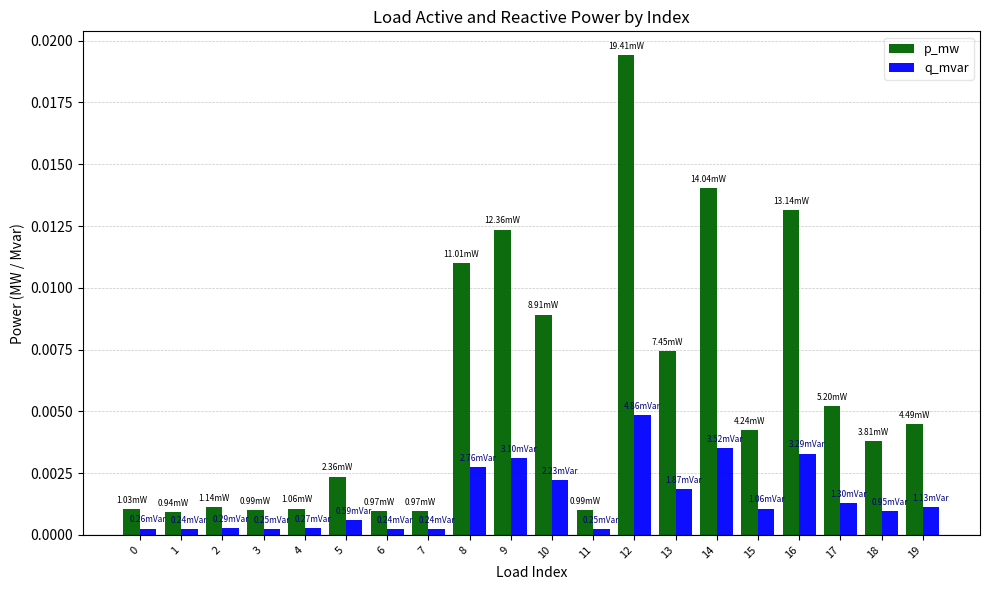

Rank the series by their maximum value, from lowest to highest.

q_mvar, p_mw